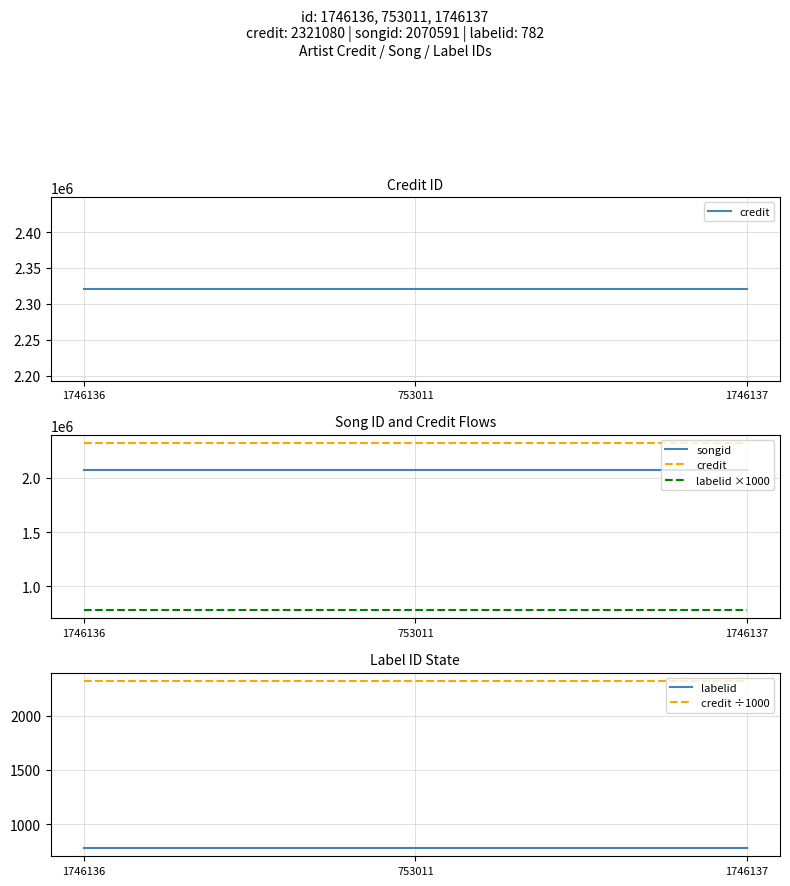

What is the label of the 3rd point from the right?

1746136